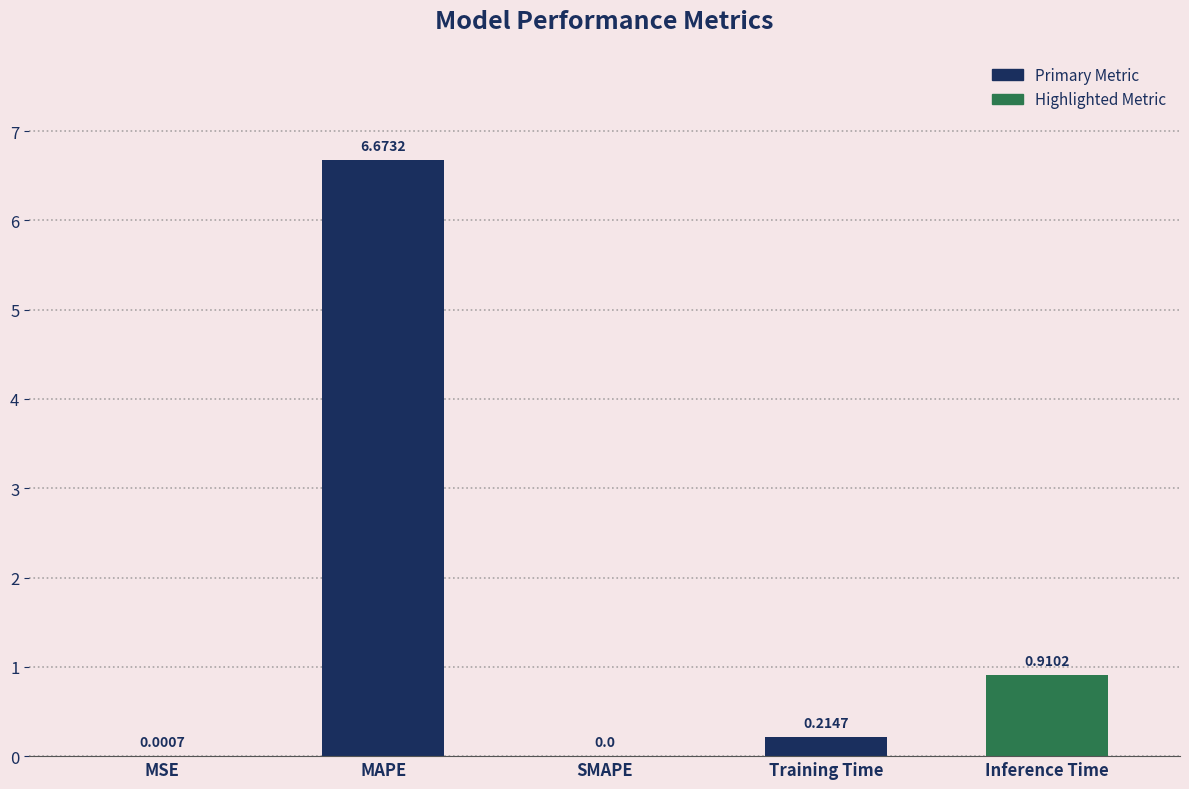

Count the number of data series in this chart.

1